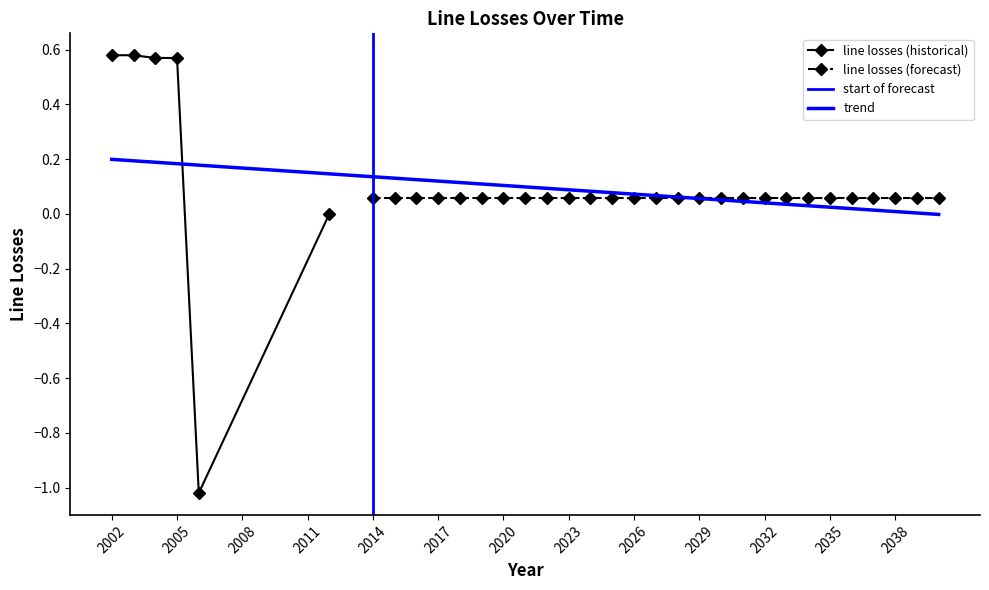

At which category does the chart reach its peak across all series?

2002